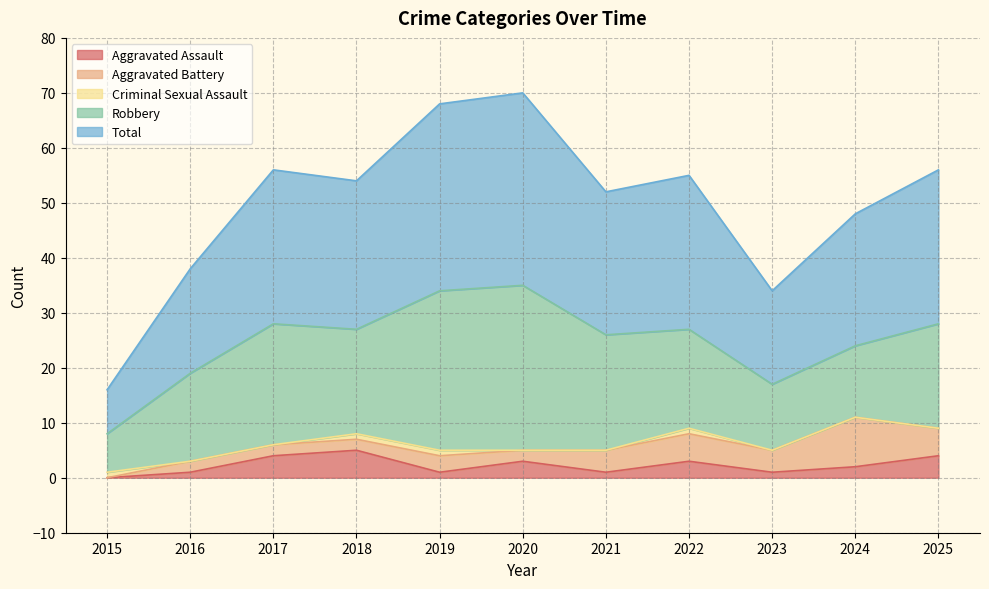

What is the average value of the Aggravated Assault series?

2